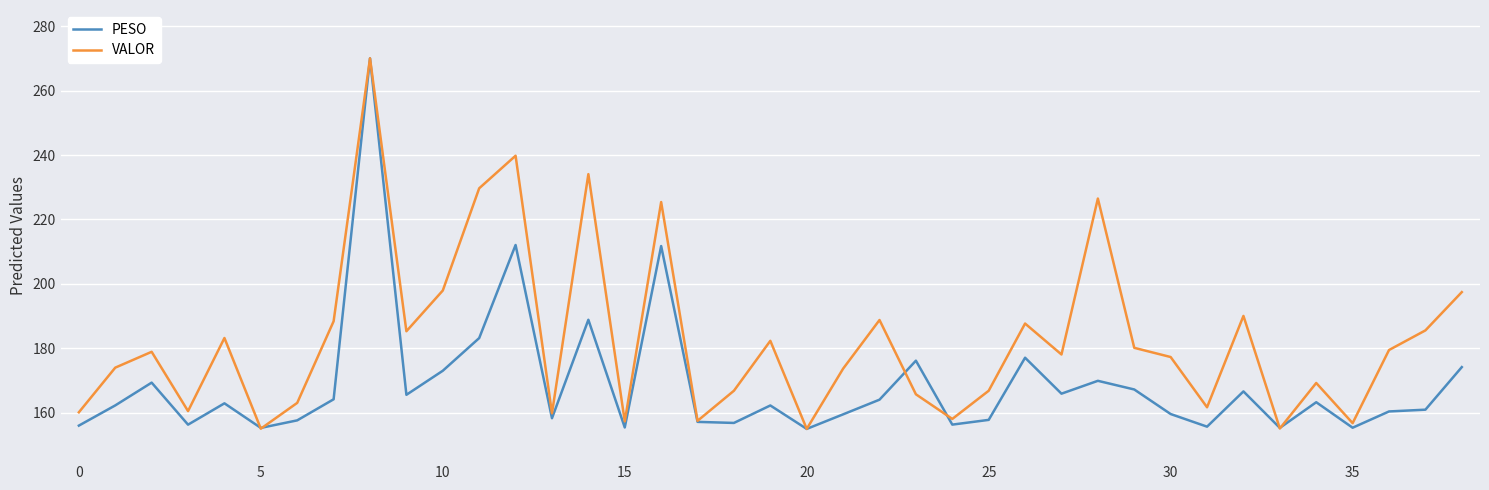

What is the maximum value shown in the chart?

270.0